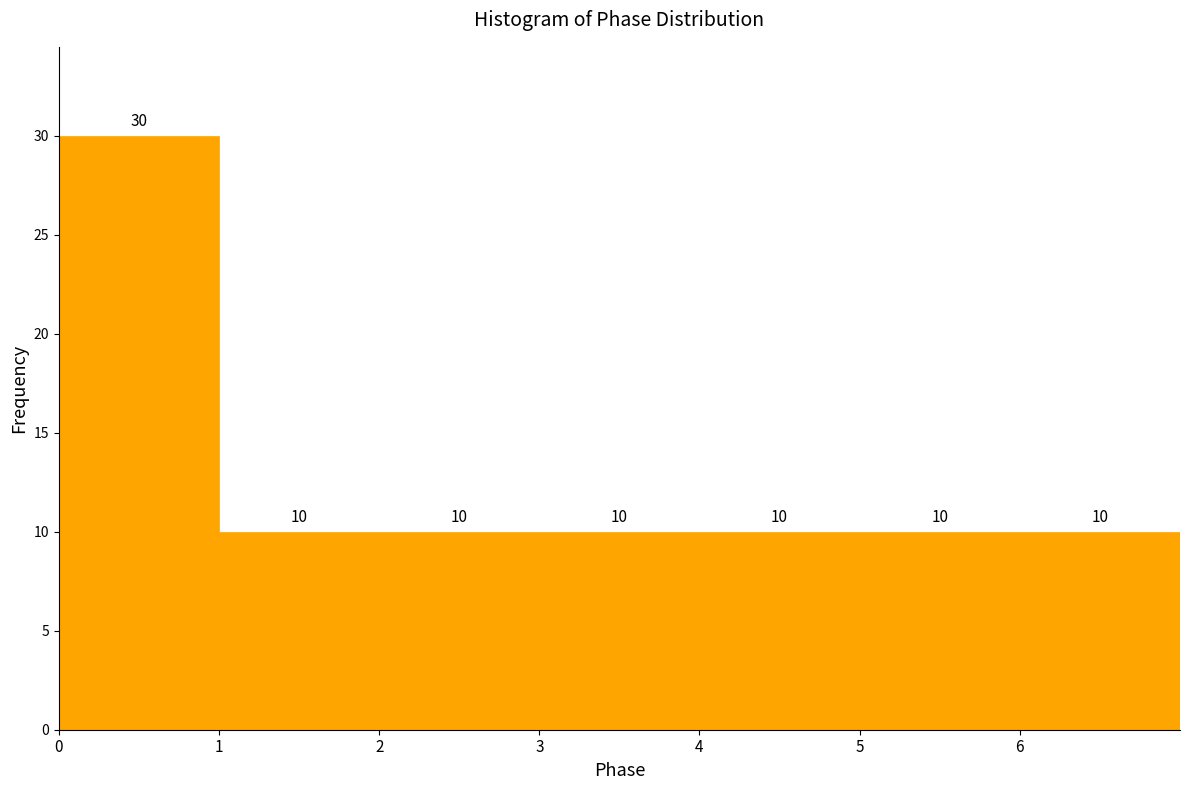

Reading left to right, transcribe this chart: for each bar, give the range it covers on the x-axis and its height.

0 to 1: 30
1 to 2: 10
2 to 3: 10
3 to 4: 10
4 to 5: 10
5 to 6: 10
6 to 7: 10